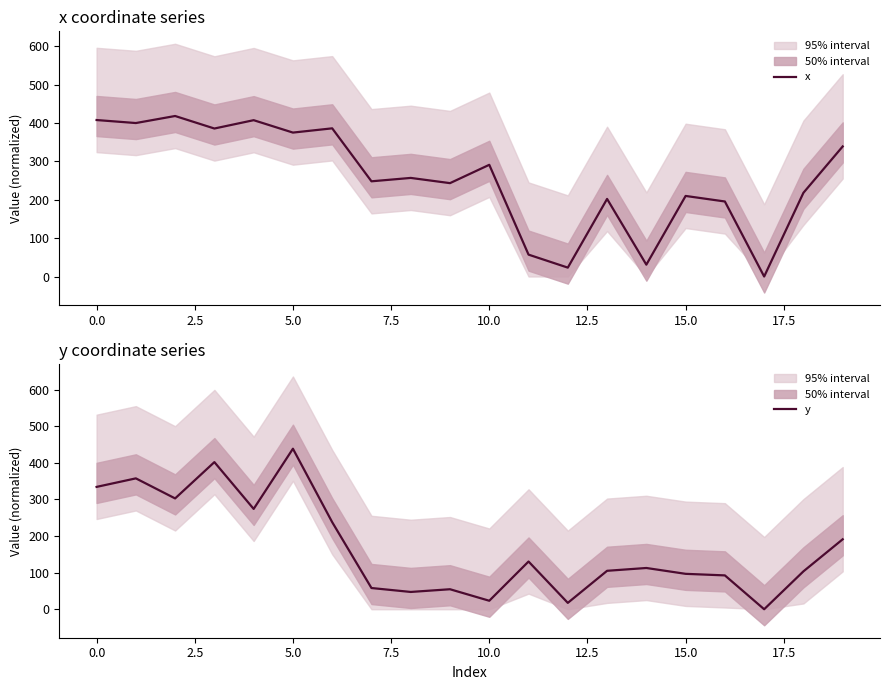

What is the maximum value for x?

418.4